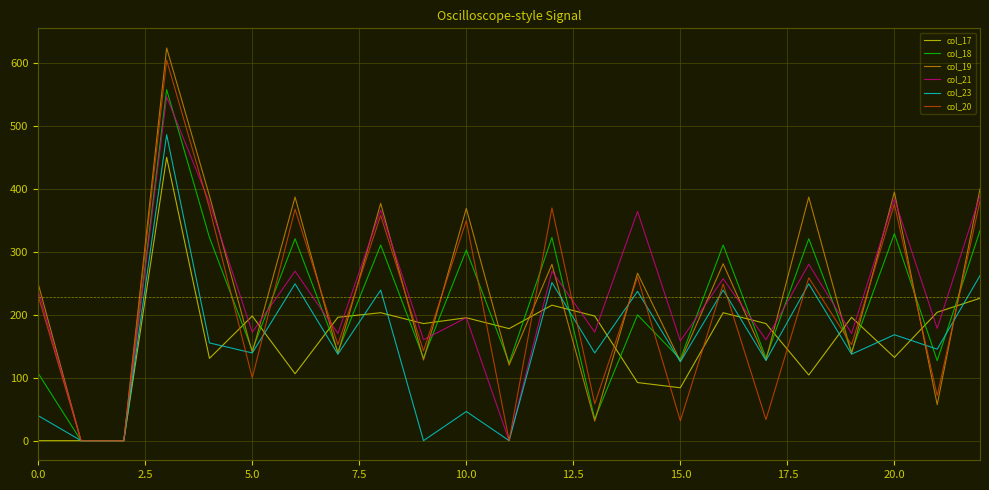

What is the maximum value for col_20?

604.9